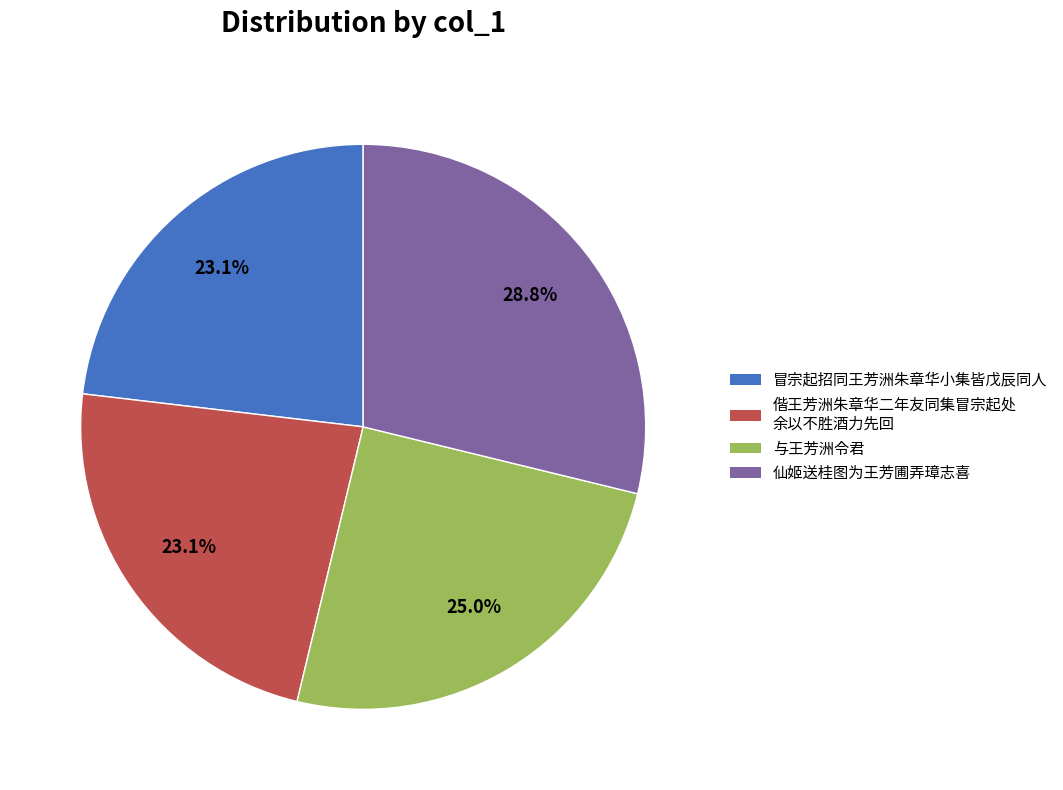

Is there any slice that represents more than half of the pie?

No